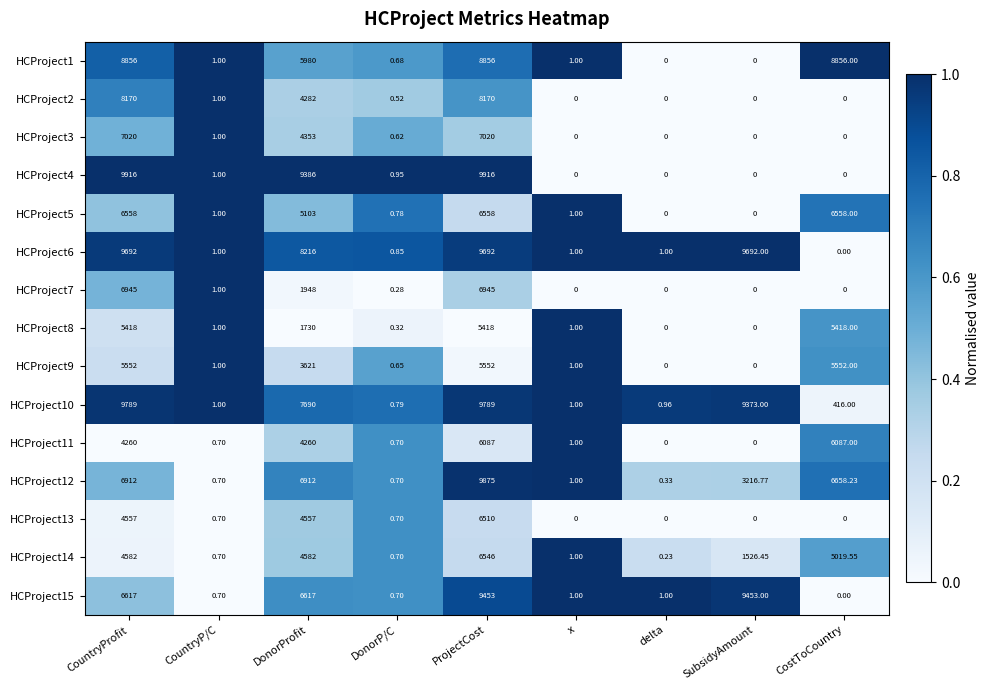

Is the value of HCProject10 at CostToCountry greater than the value of HCProject13 at CostToCountry?

Yes